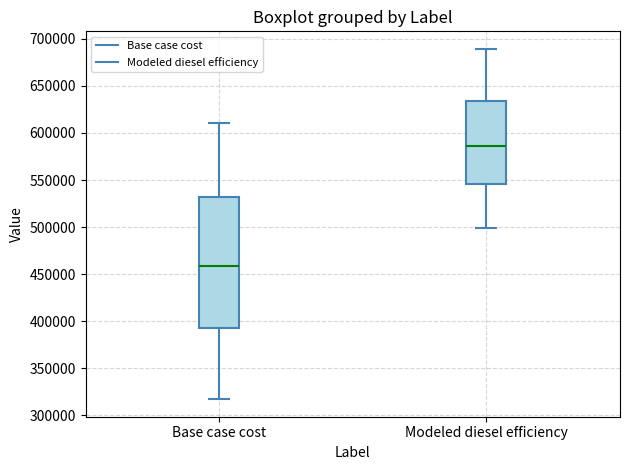

Where does the lower whisker of the box for Base case cost end on the y-axis? The values are not printed on the chart, so give them approximately, as read against the axis.

315000